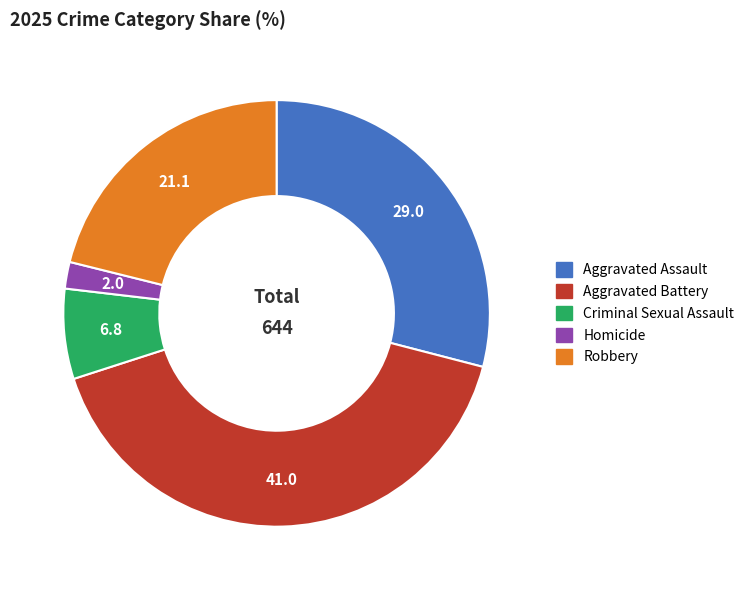

Count the number of slices in the pie.

5